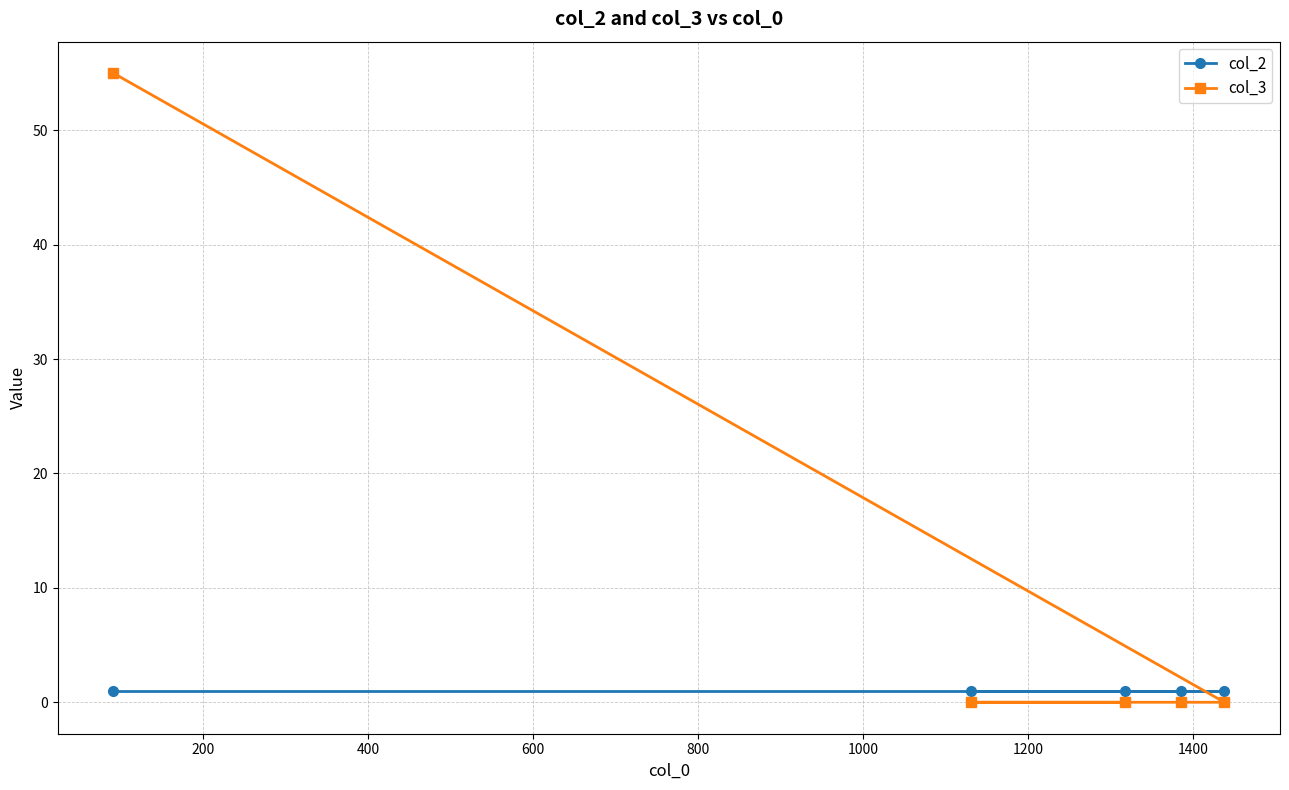

What is the value of the col_2 point at the 3rd from the left?

1